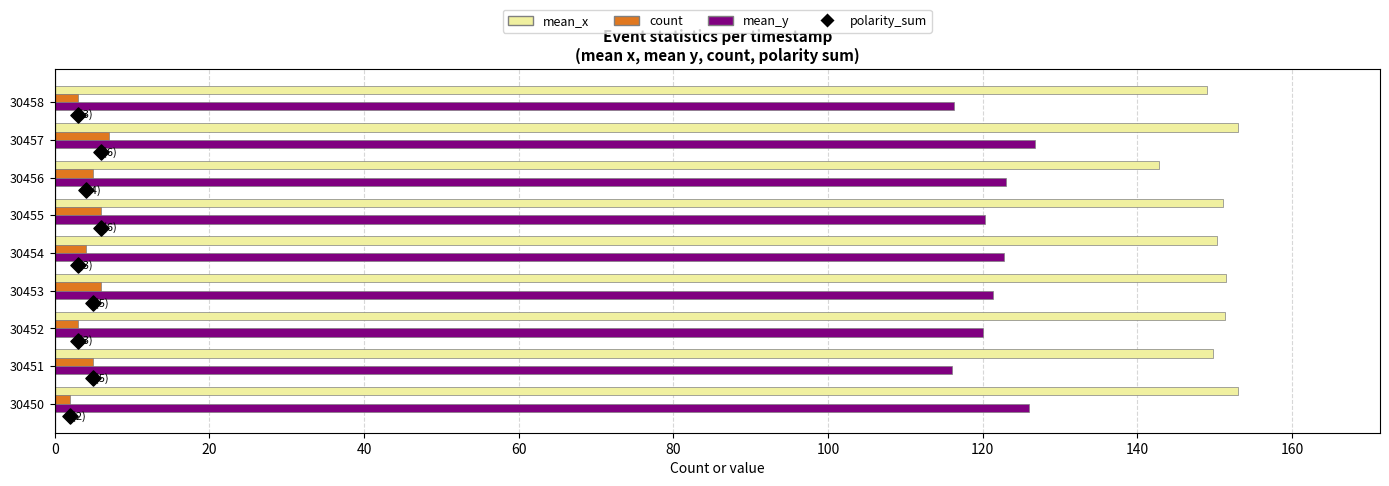

Is the value of mean_y at 30453 greater than the value of count at 30454?

Yes